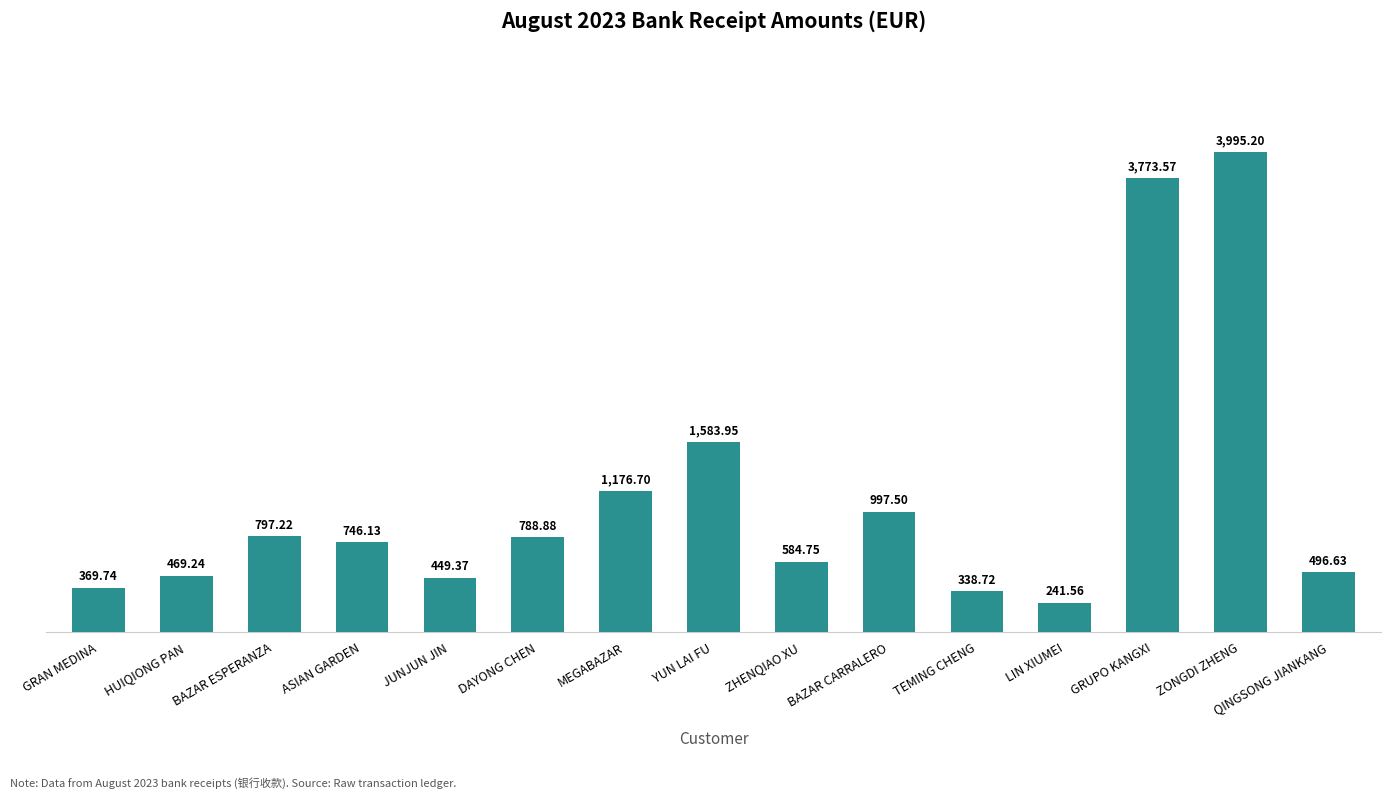

How many data points does each series have?

15